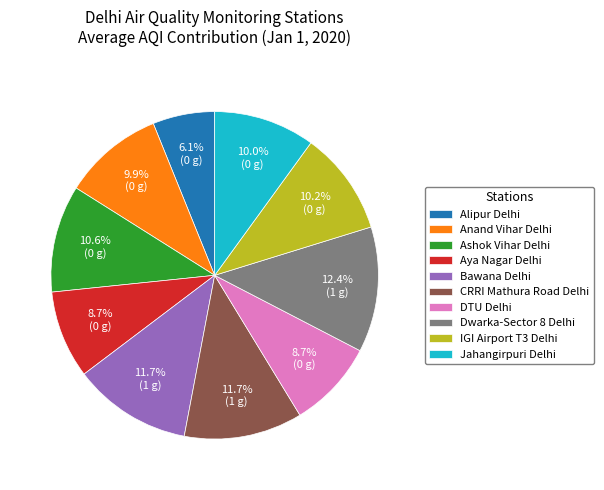

Which category has the smallest portion of the pie?

Alipur Delhi